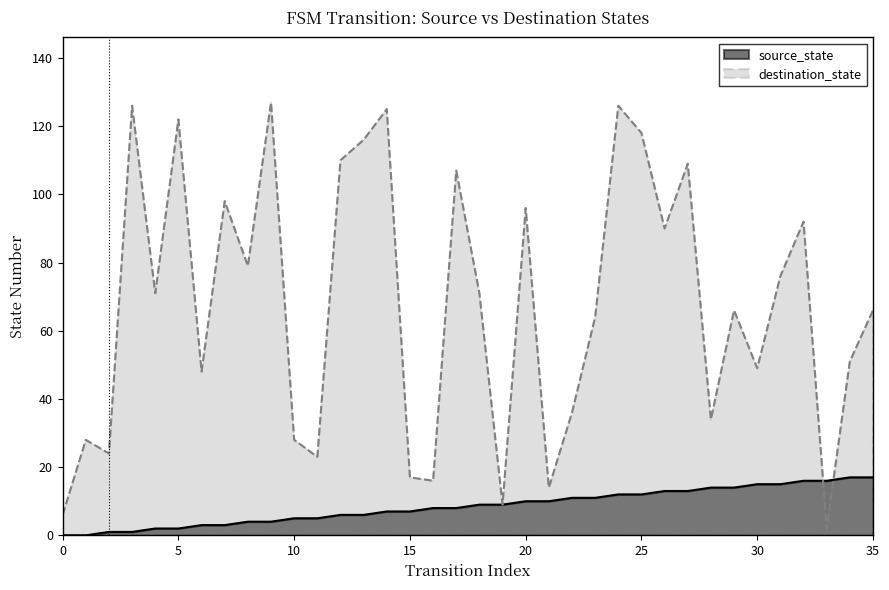

List the series in order of their overall mean, highest first.

destination_state, source_state